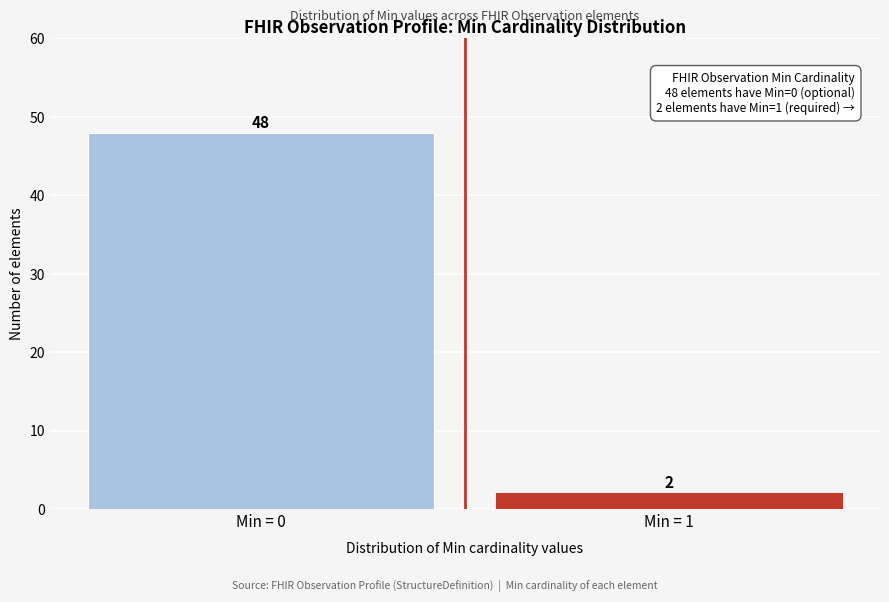

Reading left to right, what are all the values shown in this chart?

Min = 0=48	Min = 1=2